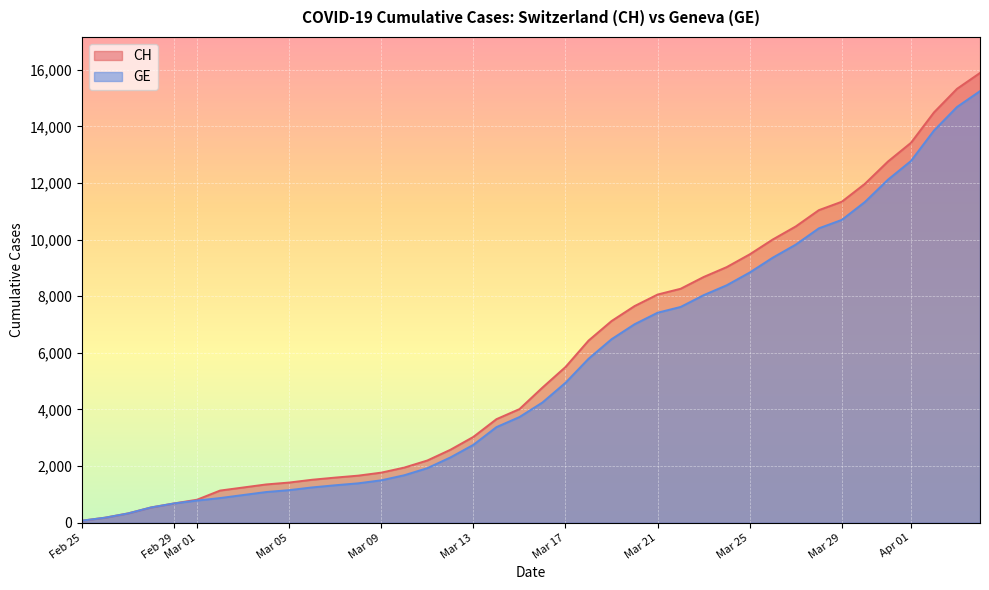

What are all the series names shown in the legend?

CH, GE